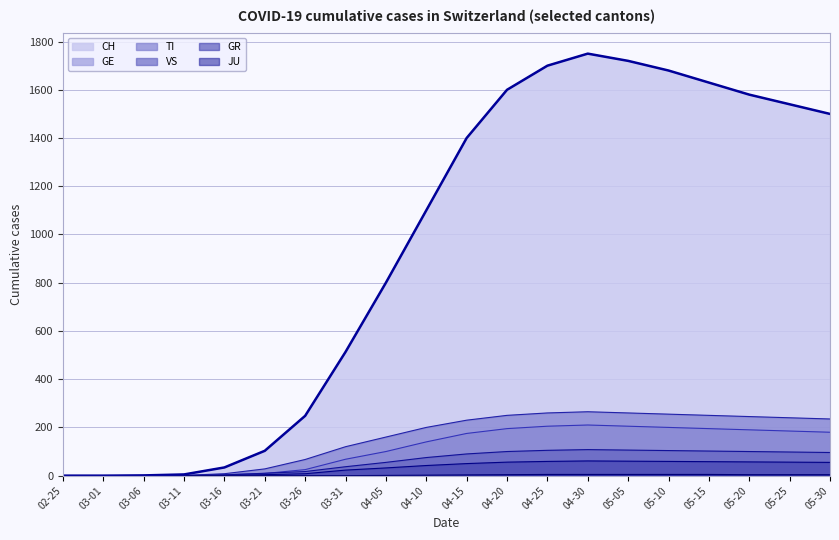

Does the chart have visible grid lines?

Yes